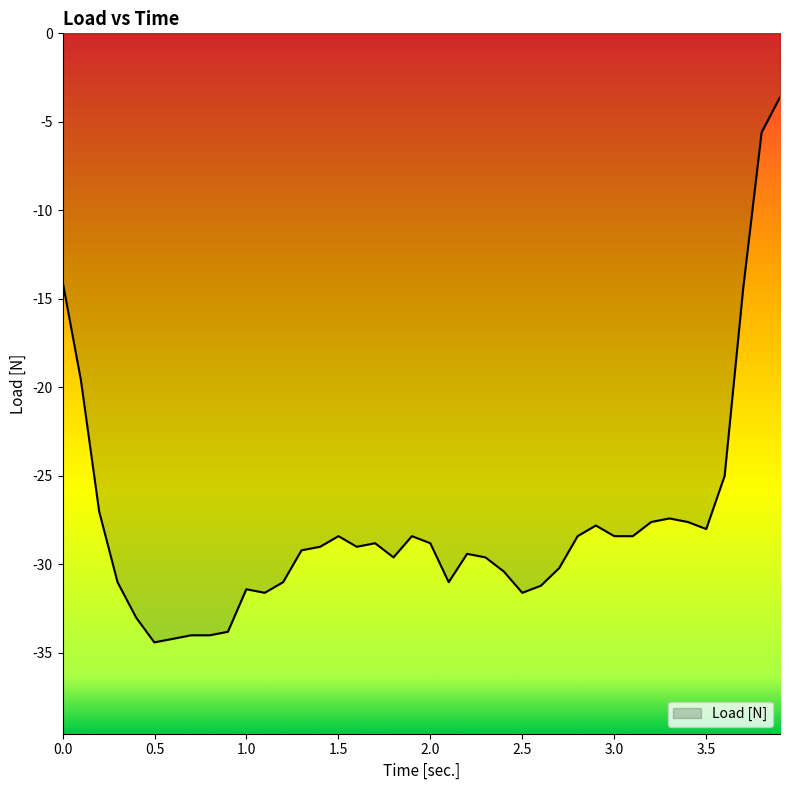

What is the difference between the second highest and minimum values?

28.8